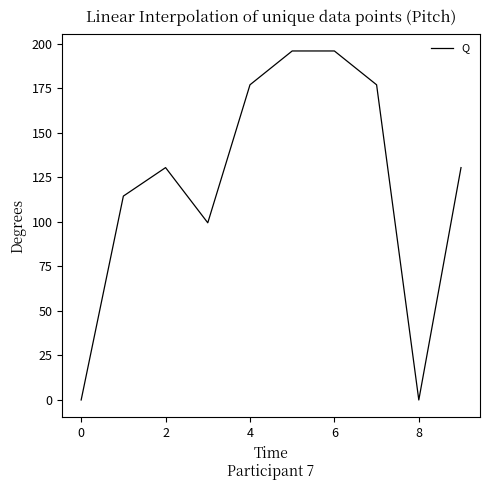

What is the maximum value shown in the chart?

196.0